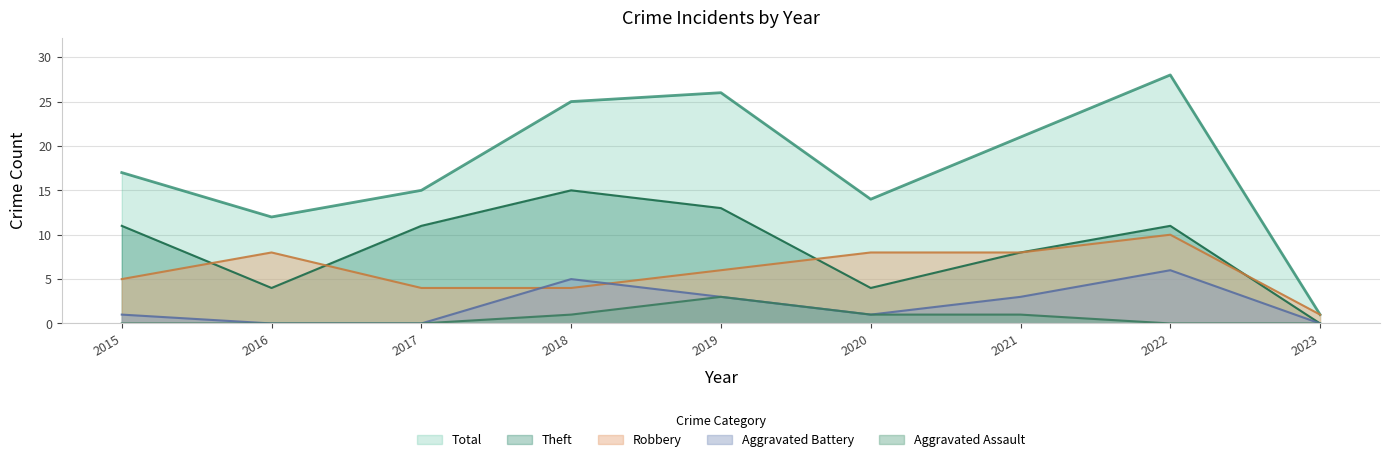

What value does the Aggravated Assault series have at 2019?

3